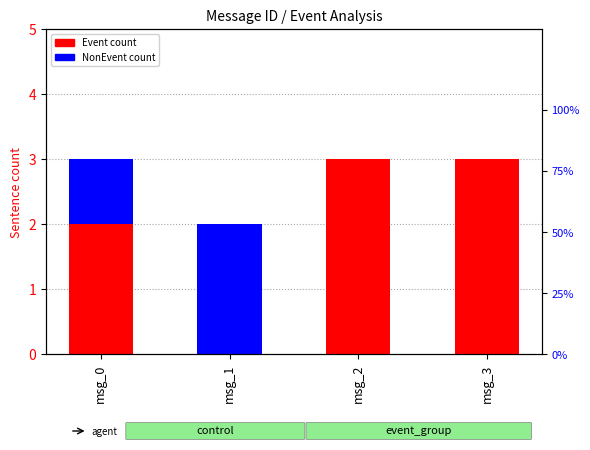

At which category is the sum across all series the highest?

msg_0